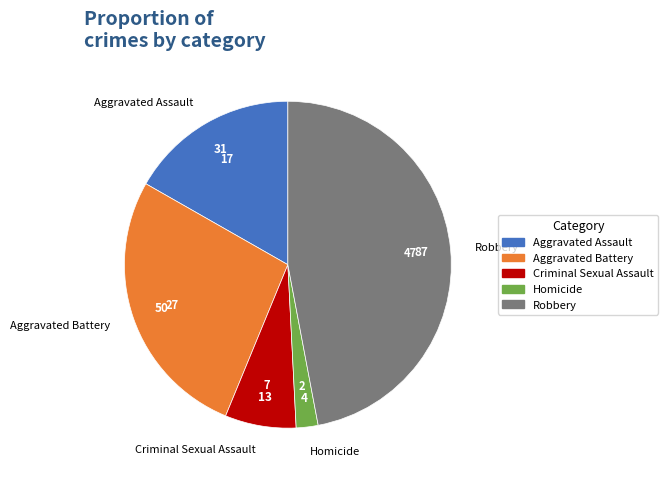

Is it true that Aggravated Battery is 27% of the pie?

True